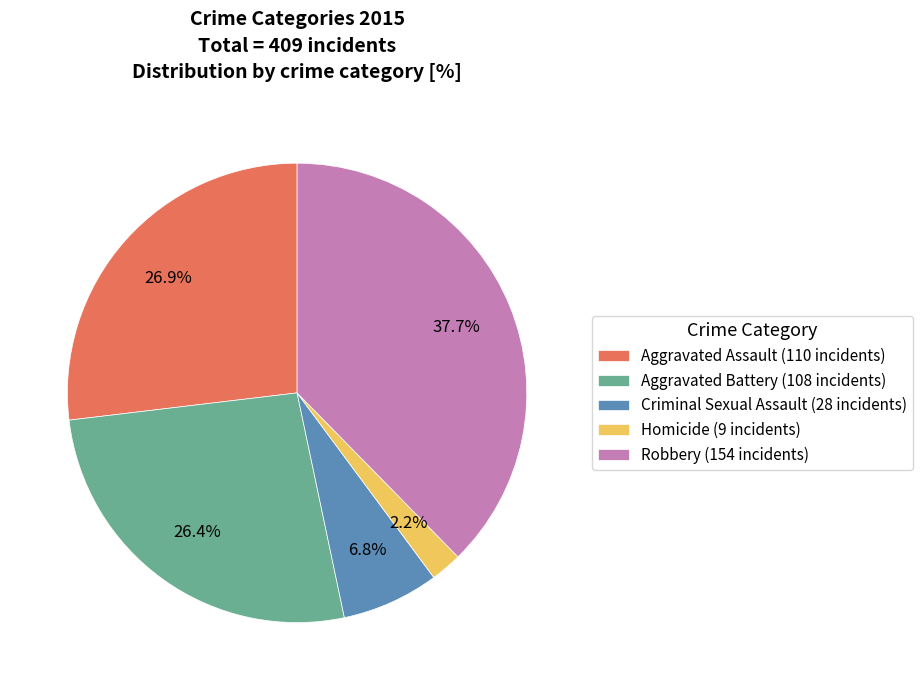

Is there any slice that represents more than half of the pie?

No